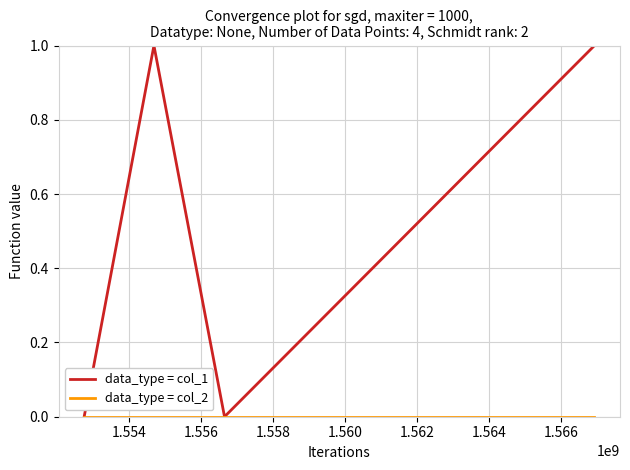

Does the chart display data point markers on the line(s)?

No